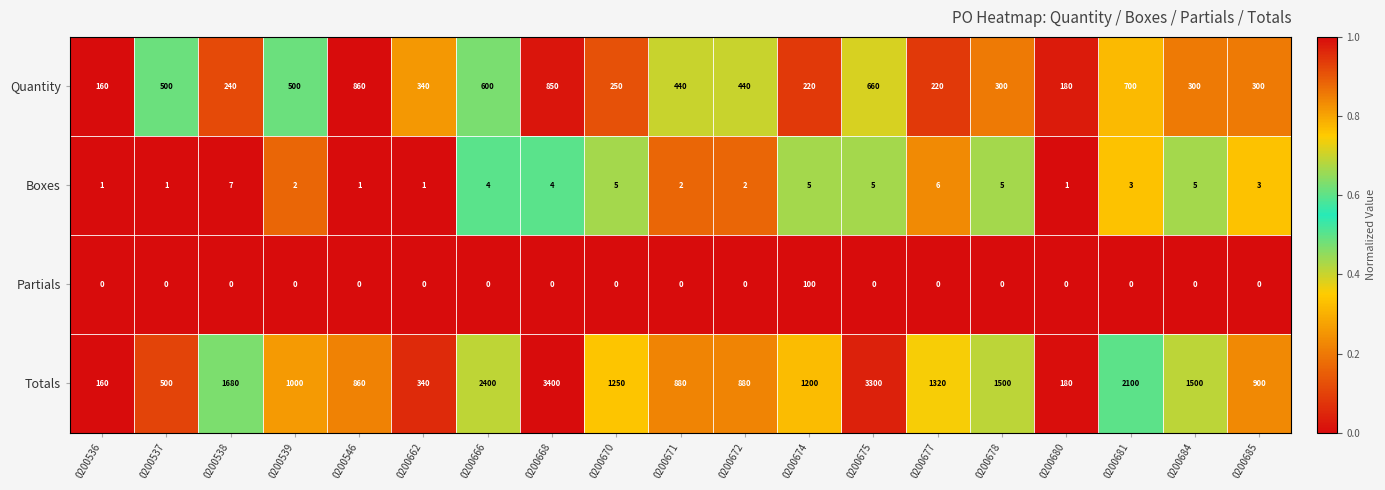

Rank the series by their maximum value, from lowest to highest.

Boxes, Partials, Quantity, Totals